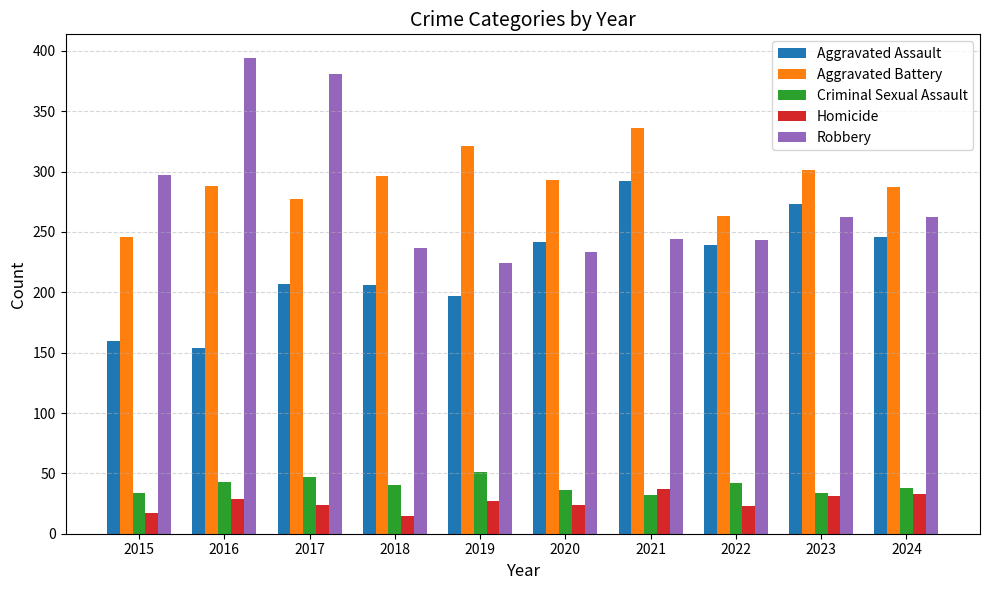

Is it true that Aggravated Battery equals 356 at 2015?

False